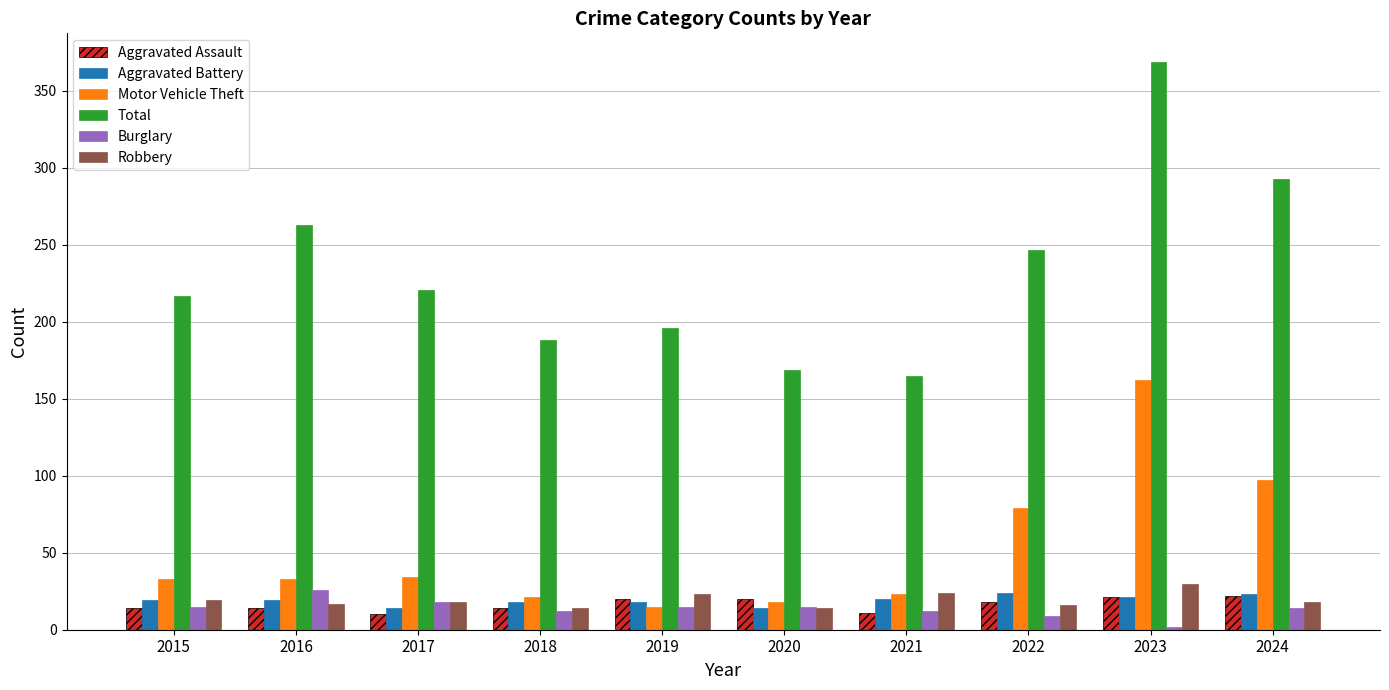

What is the difference between the Robbery values at 2022 and 2016?

1